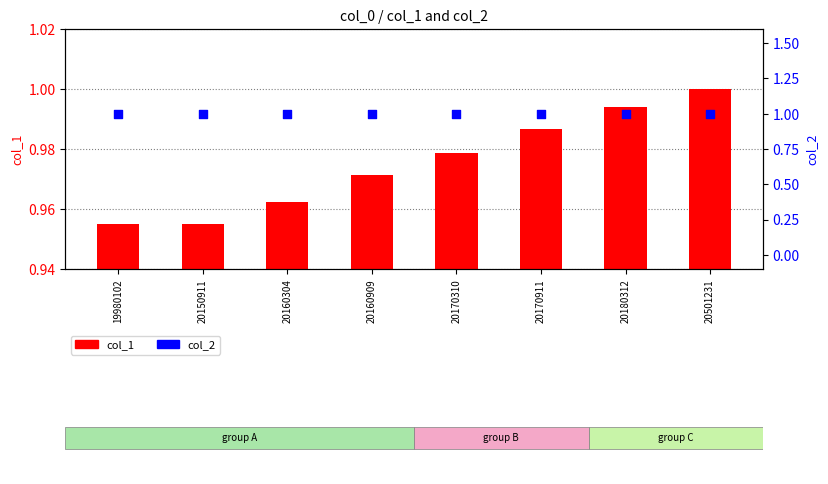

Is the value of col_1 at 20160909 greater than the value of col_2 at 20170310?

No